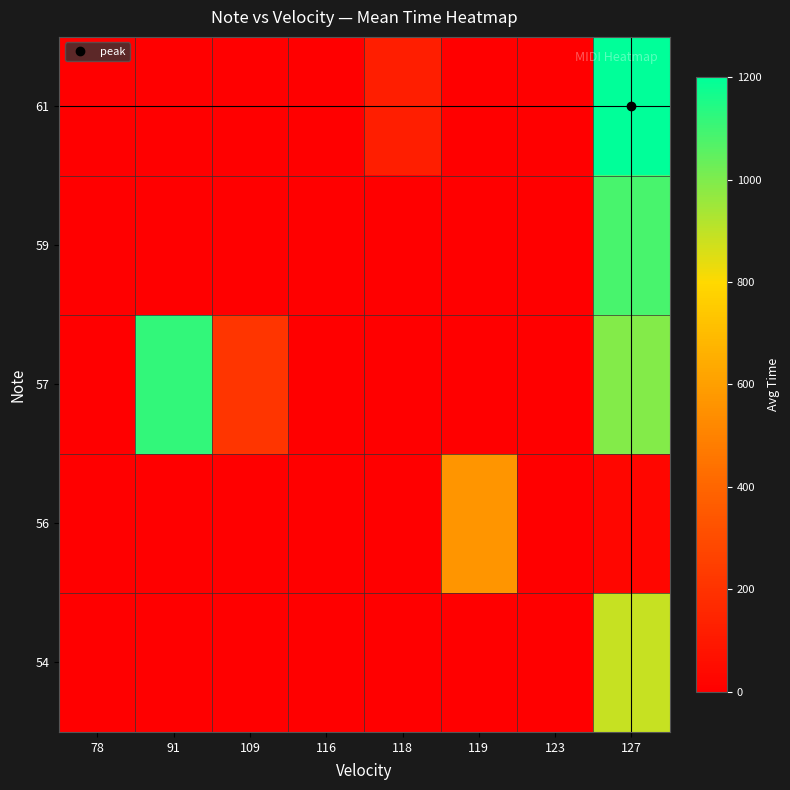

At how many categories does at least one series exceed 1148?

1